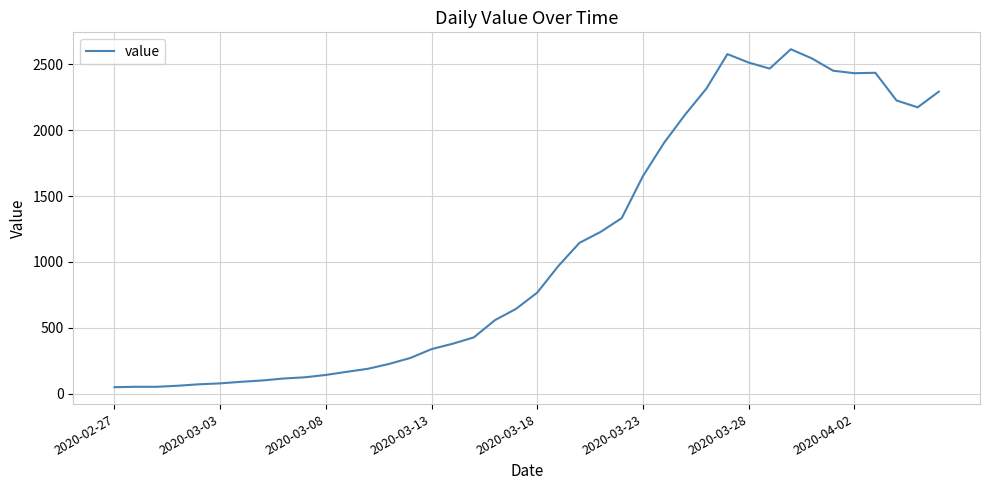

How many lines are shown in the chart?

1